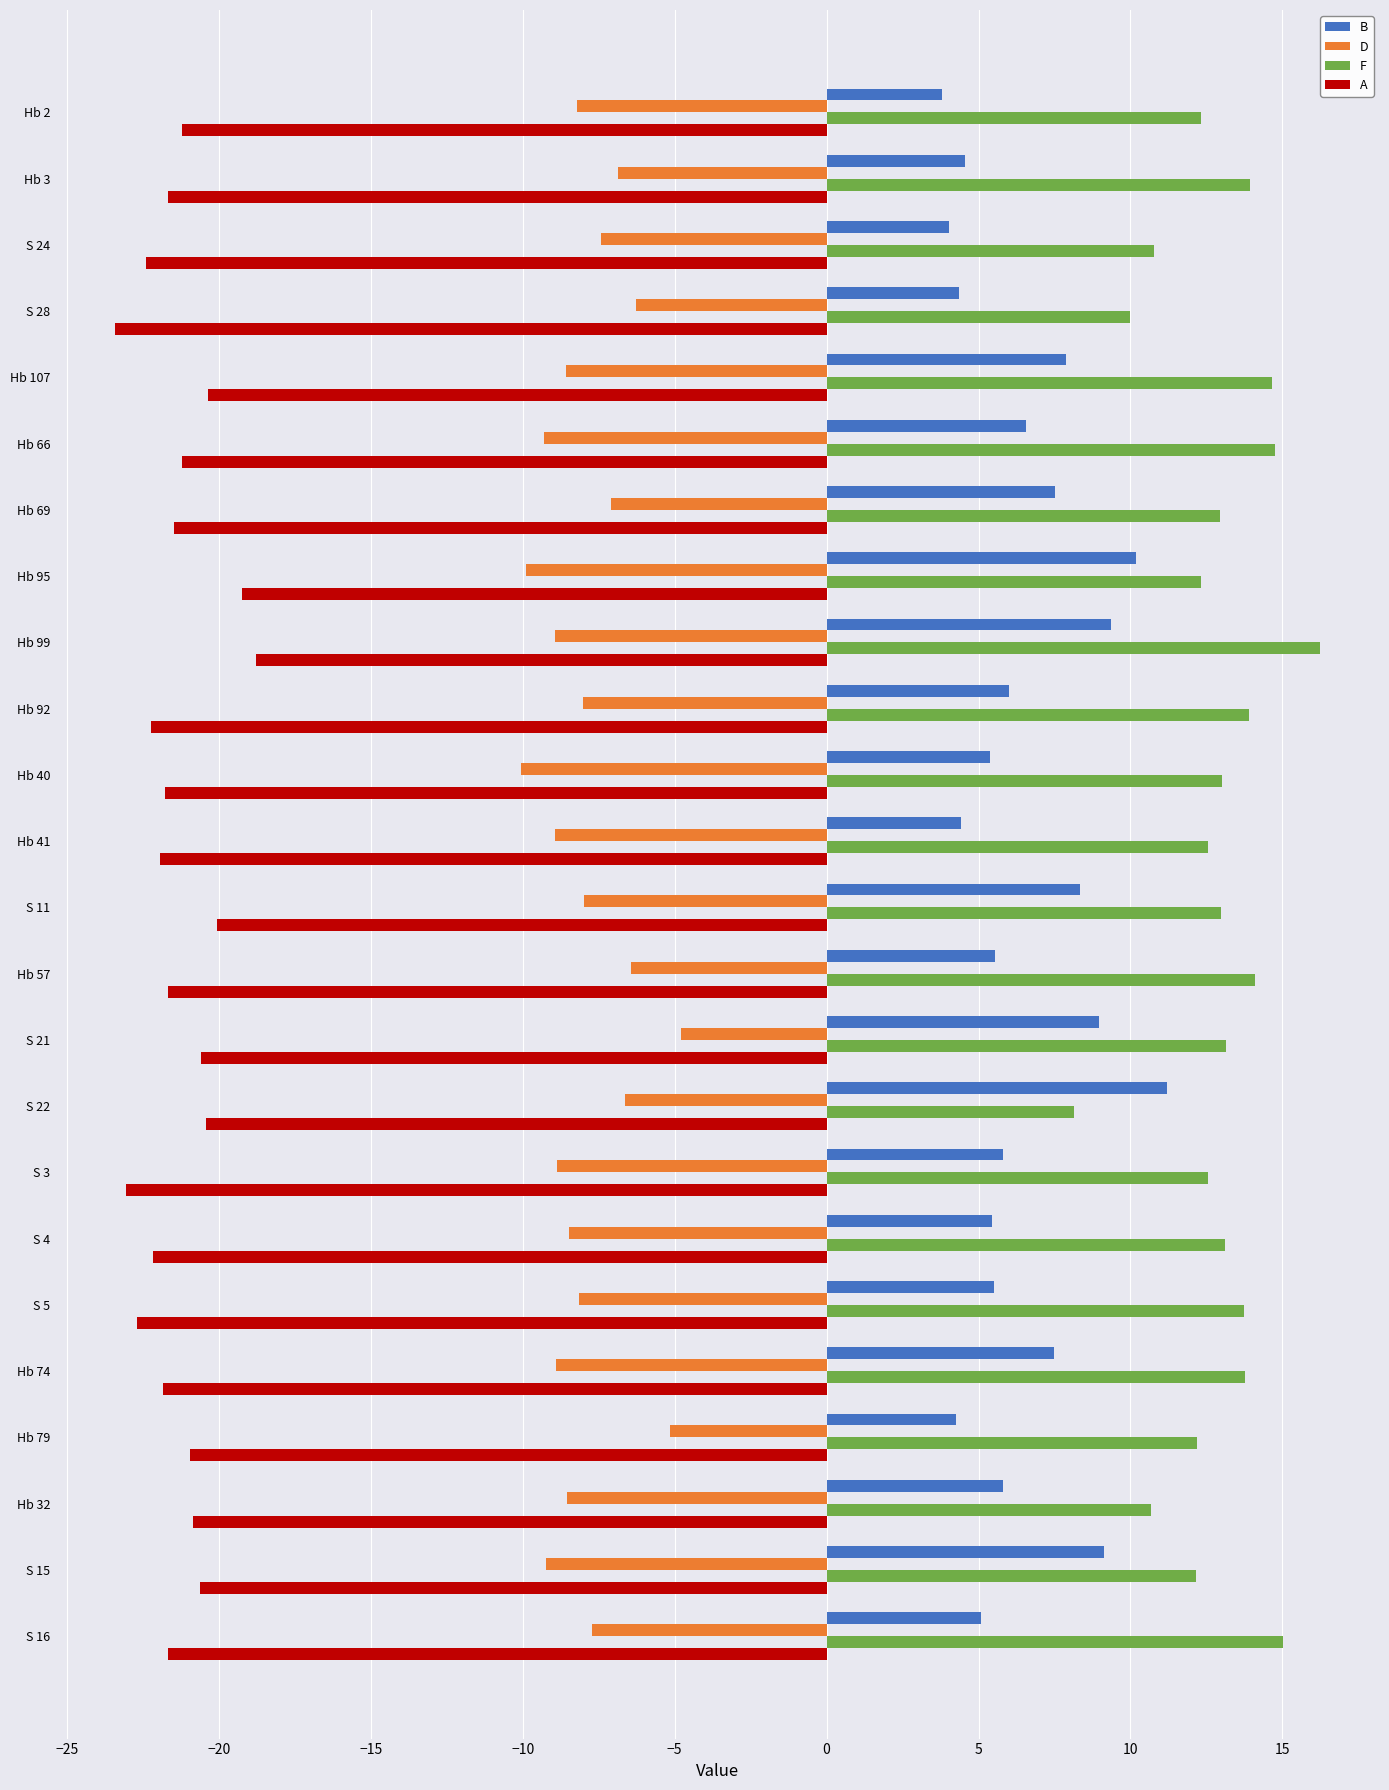

Read the B value at Hb 69.

7.5